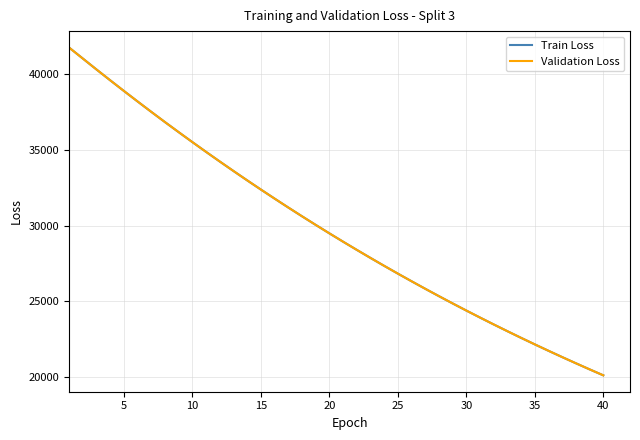

Does the chart display data point markers on the line(s)?

No